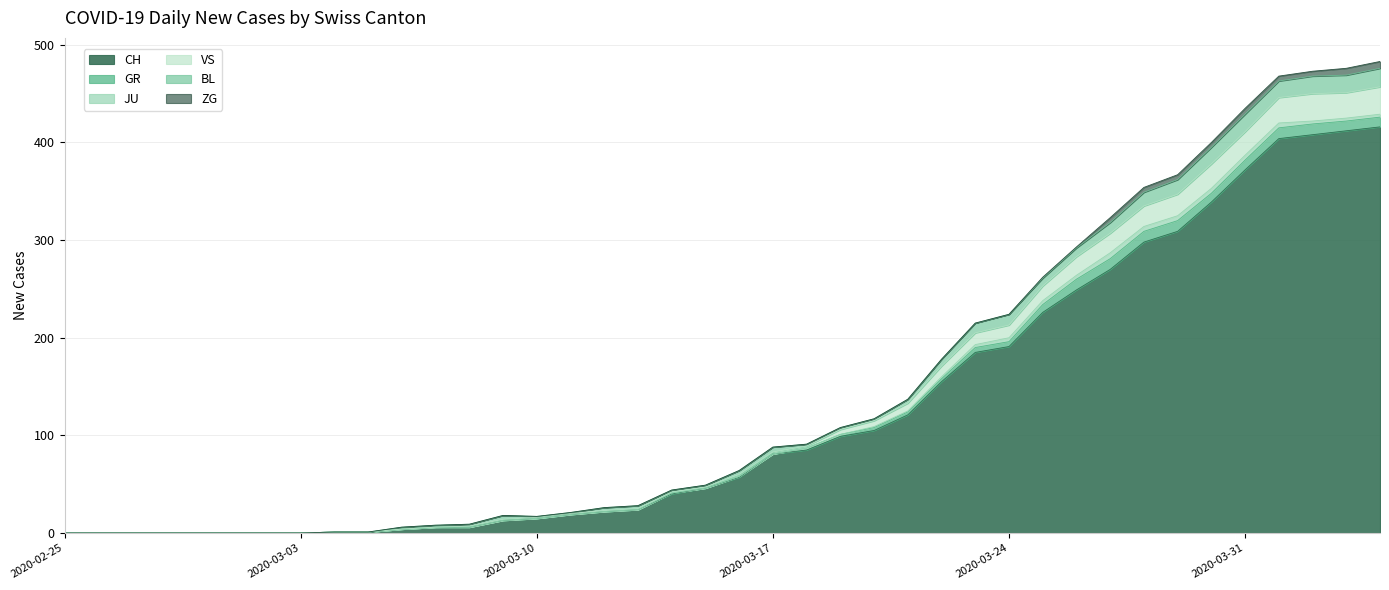

List the series in order of their peak value, lowest first.

JU, ZG, GR, BL, VS, CH